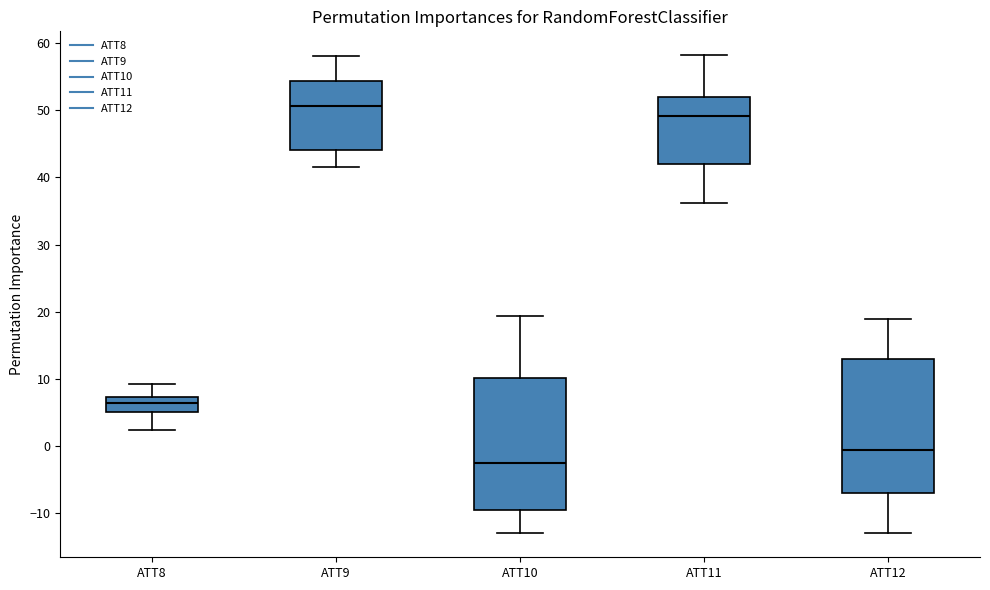

Reading left to right, transcribe this box plot: for each box, give where its median line is, the range the box spans, and where its two whiskers end, as read against the y-axis. The values are not printed on the chart, so give them approximately, as read against the axis.

ATT8: median 6, box 5 to 7, whiskers 2 to 9
ATT9: median 51, box 44 to 54, whiskers 42 to 58
ATT10: median -3, box -10 to 10, whiskers -13 to 19
ATT11: median 49, box 42 to 52, whiskers 36 to 58
ATT12: median -1, box -7 to 13, whiskers -13 to 19